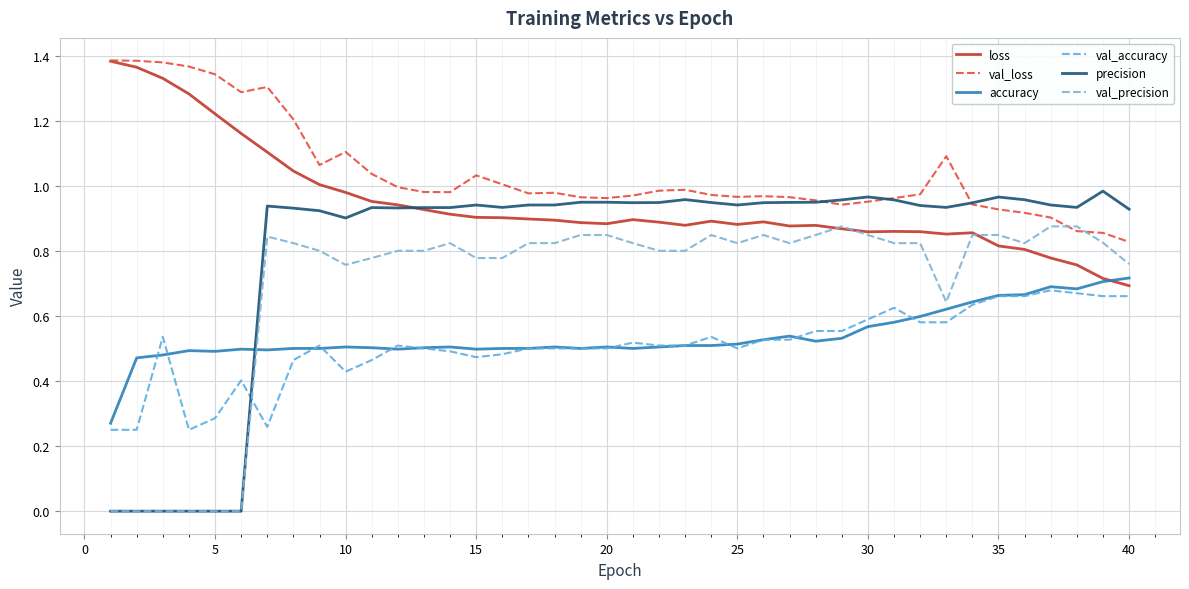

How many categories are shown in the chart?

40